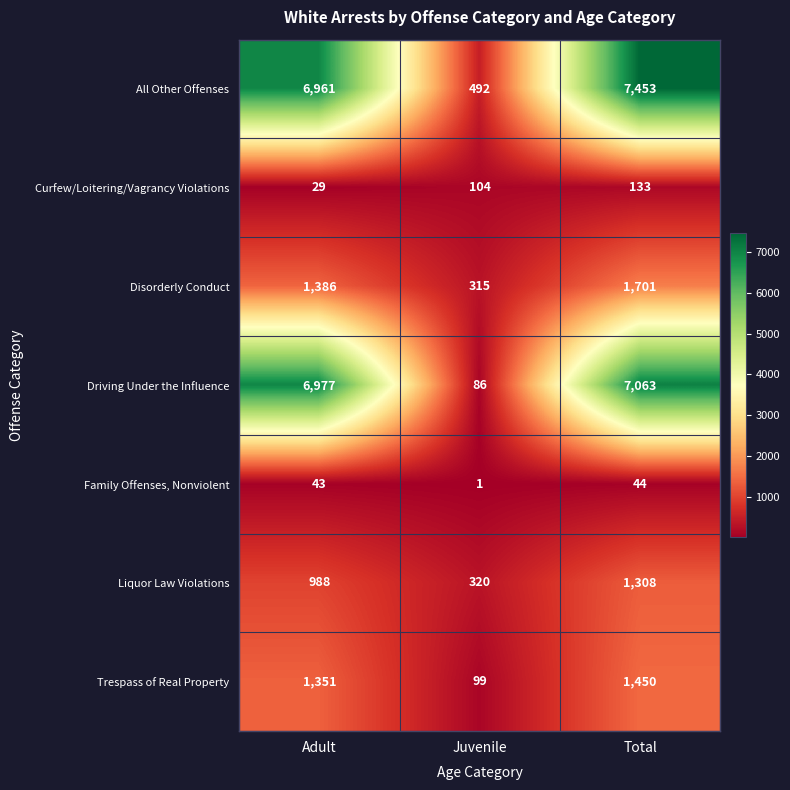

Reading left to right, list all the values displayed in this chart.

All Other Offenses: Adult=6961	Juvenile=492	Total=7453
Curfew/Loitering/Vagrancy Violations: Adult=29	Juvenile=104	Total=133
Disorderly Conduct: Adult=1386	Juvenile=315	Total=1701
Driving Under the Influence: Adult=6977	Juvenile=86	Total=7063
Family Offenses, Nonviolent: Adult=43	Juvenile=1	Total=44
Liquor Law Violations: Adult=988	Juvenile=320	Total=1308
Trespass of Real Property: Adult=1351	Juvenile=99	Total=1450